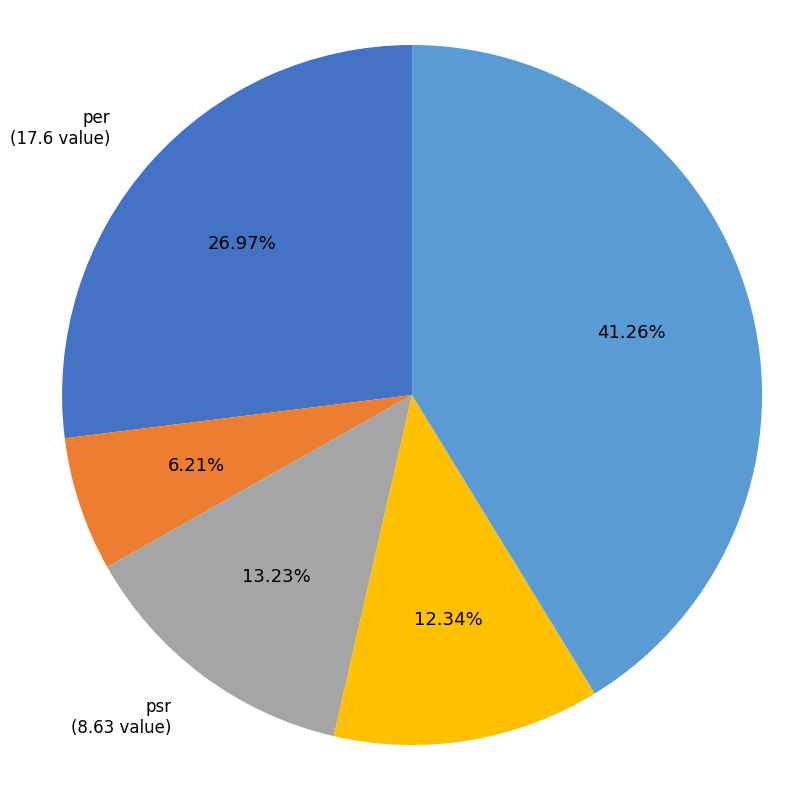

To the nearest percent, what is the difference between the largest and smallest slice percentages?

35%